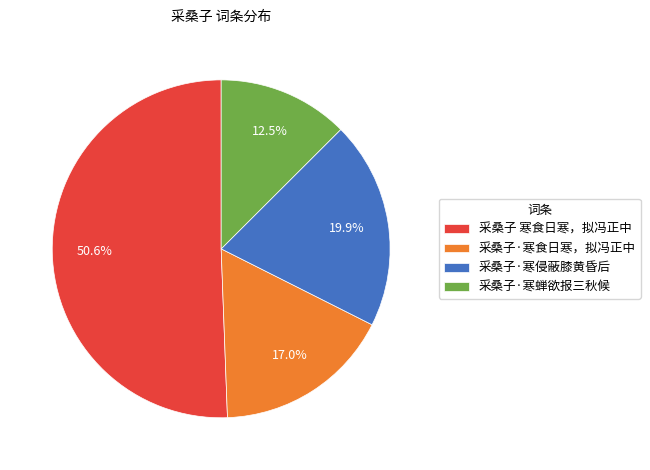

Does 采桑子 寒食日寒，拟冯正中 represent more than half of the total?

Yes